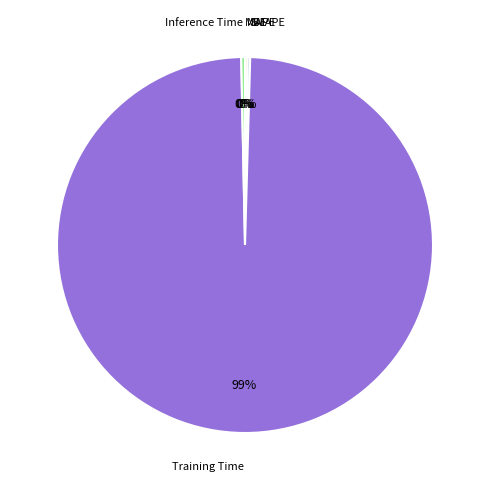

Which slice is the largest?

Training Time